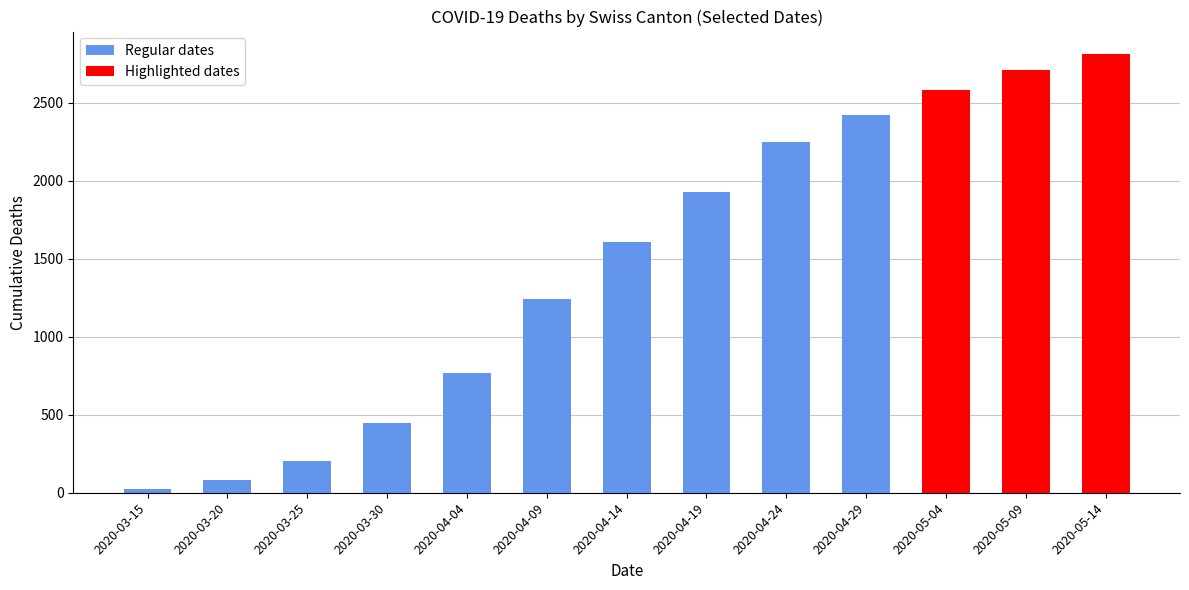

Are the bars grouped side by side (vs. stacked)?

No